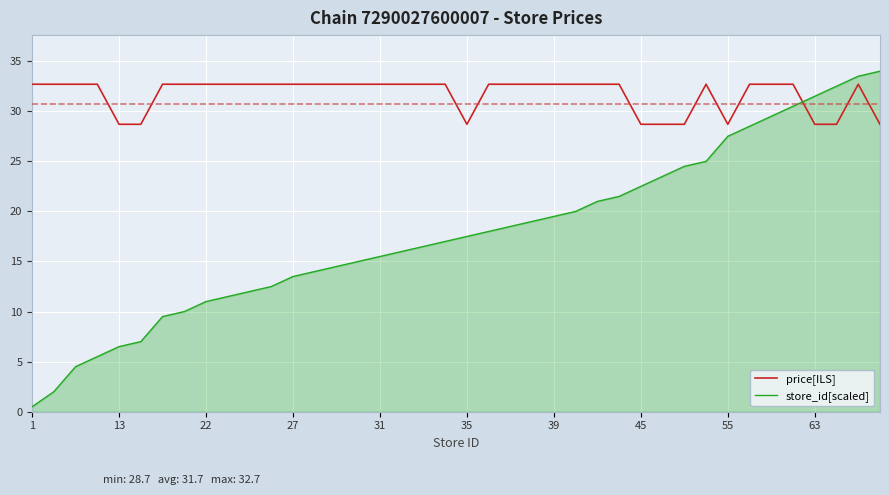

How many series are shown in this chart?

2